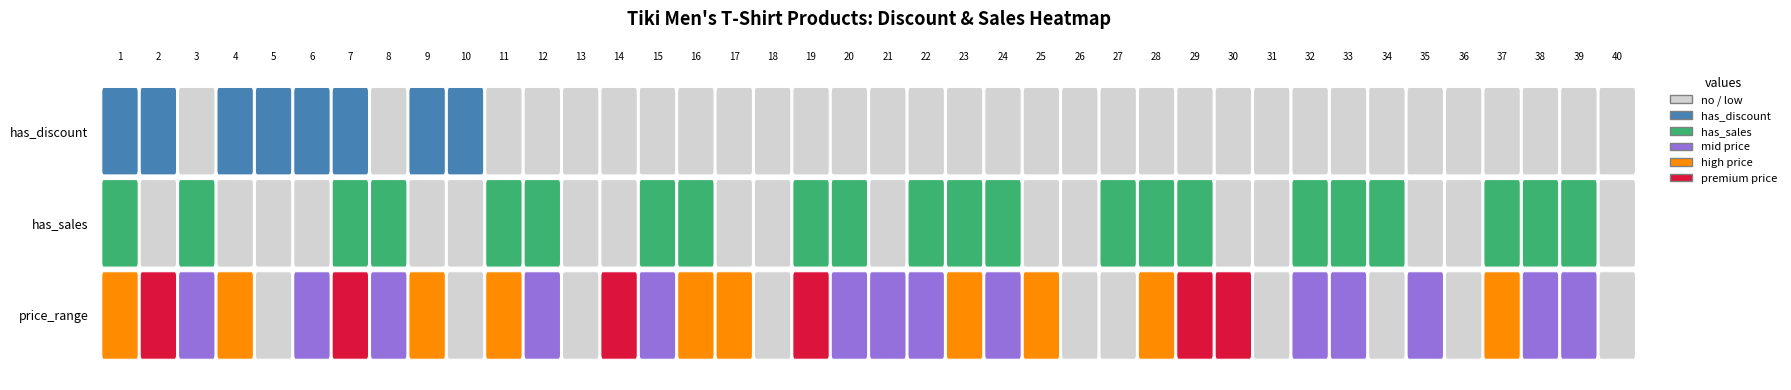

Count the has_sales values in the range 0 to 1.

40